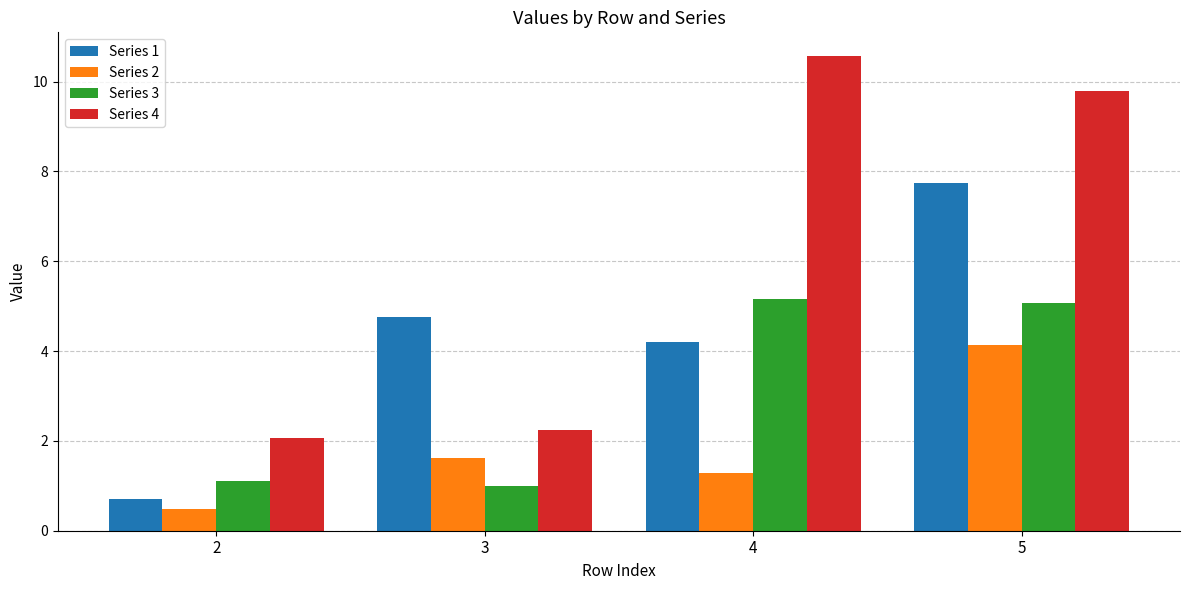

Which series has the widest spread of values?

Series 4